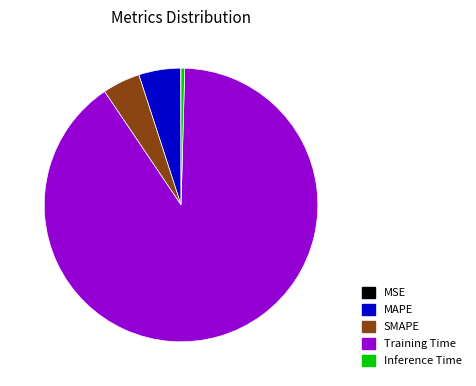

Which has a higher value, Training Time or MAPE?

Training Time